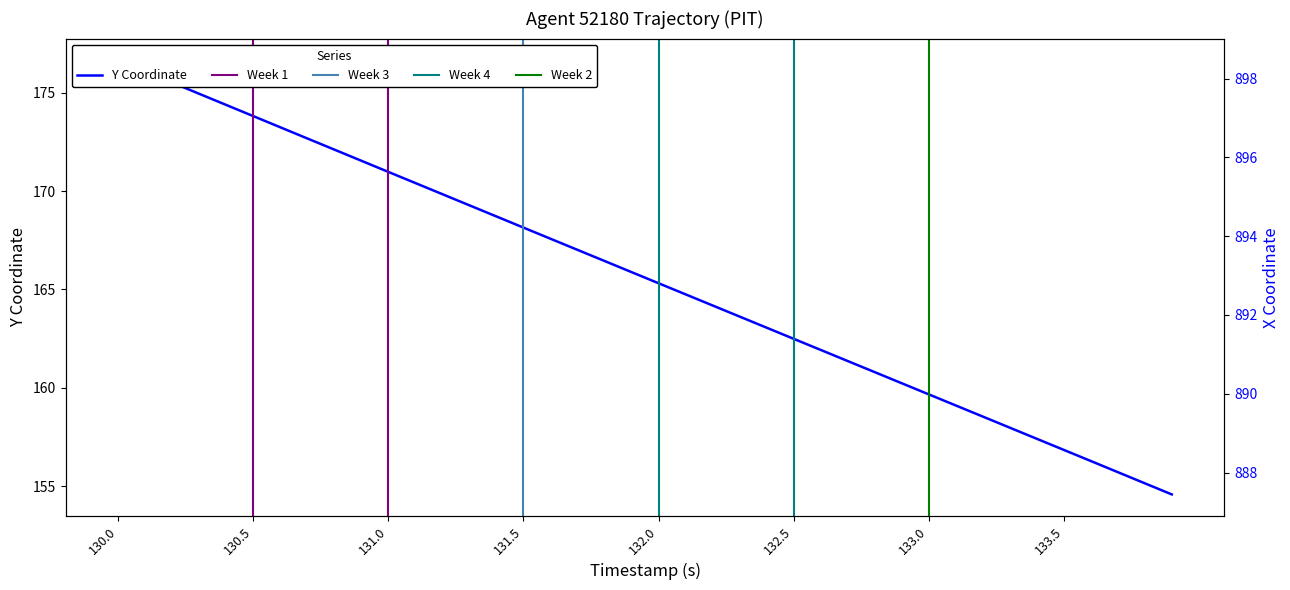

What is the sum of the X values at 28 and 35?

1790.9